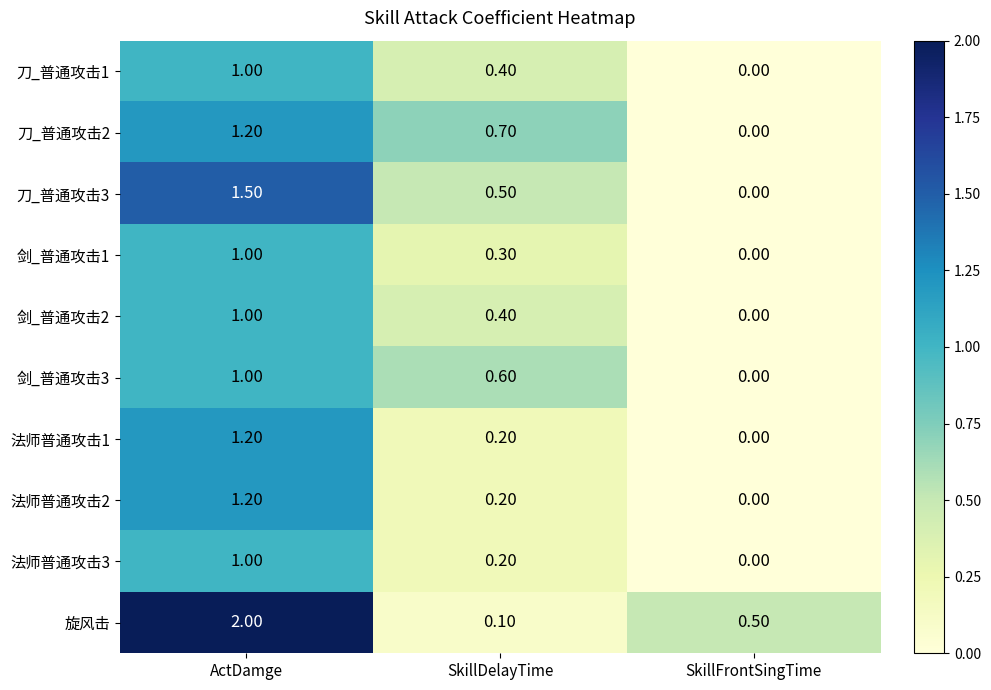

At how many categories does at least one series exceed 0?

3